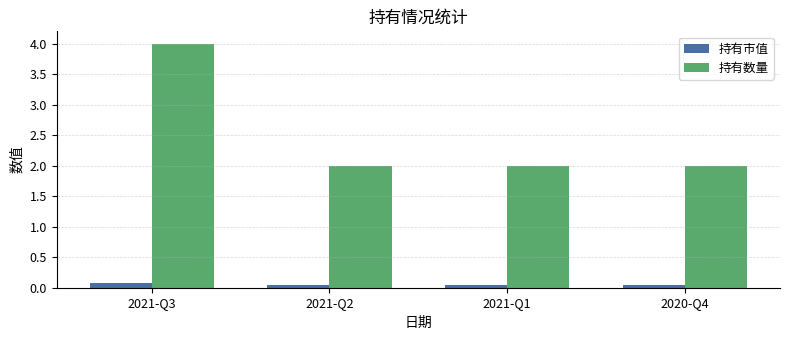

What is the difference between the maximum and second lowest values in the 持有数量 series?

2.0